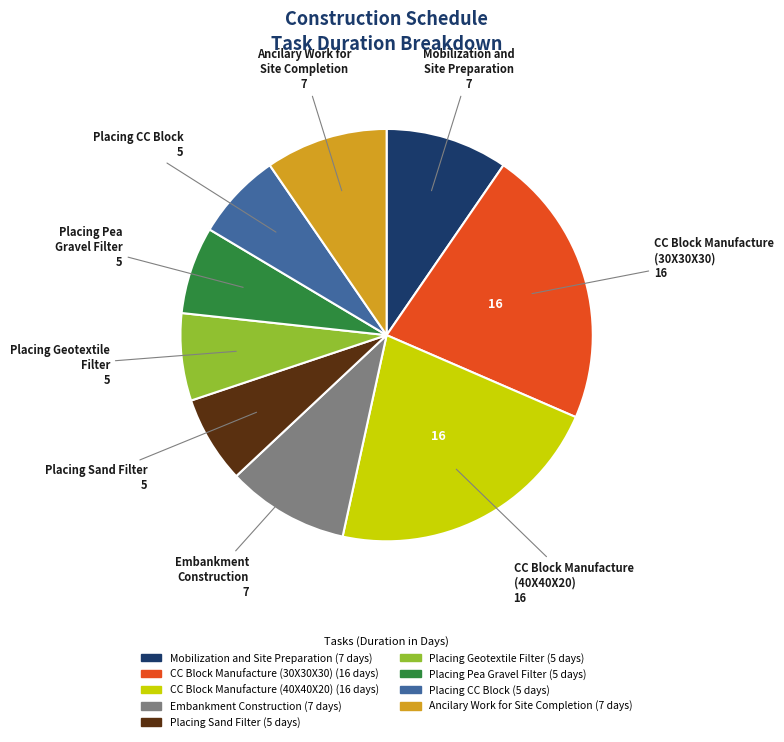

Approximately how many times larger is the value at CC Block Manufacture (30X30X30) compared to CC Block Manufacture (40X40X20)?

1.0